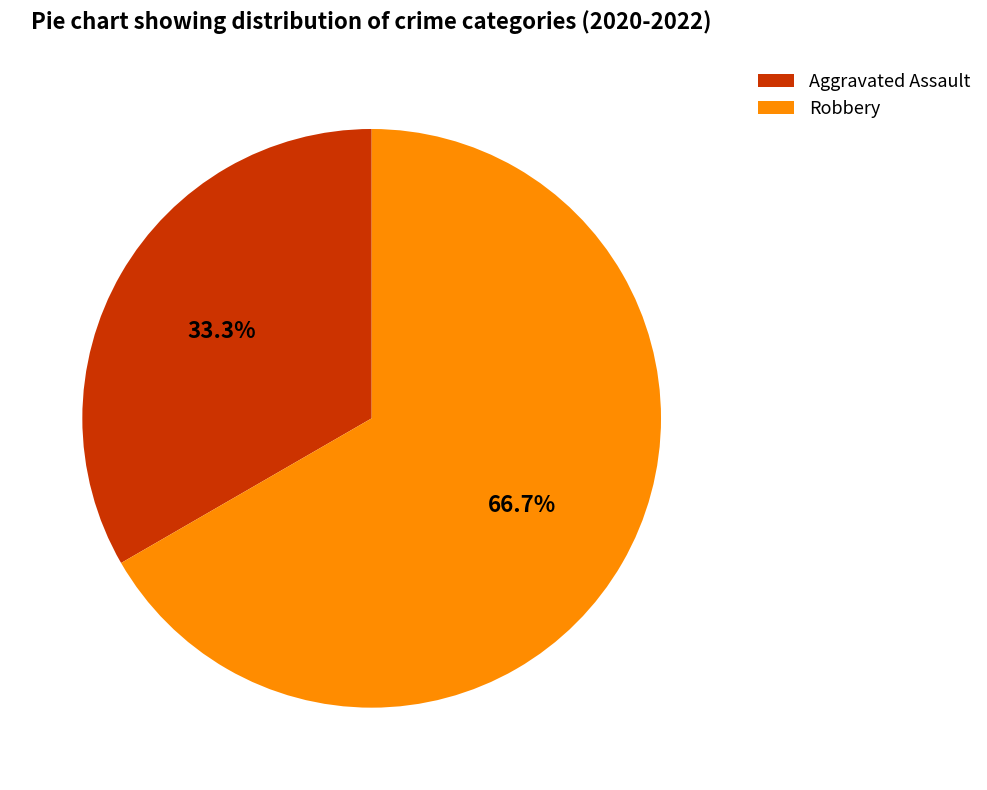

How many segments does this pie chart have?

2